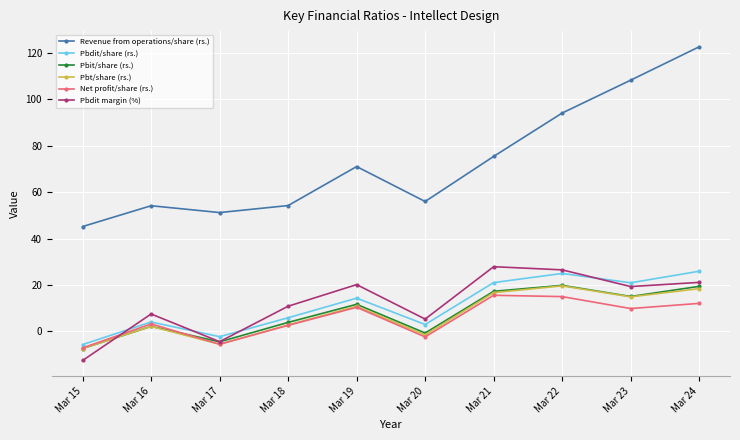

True or false: Pbit/share (rs.) and Pbdit/share (rs.) intersect in this chart.

False